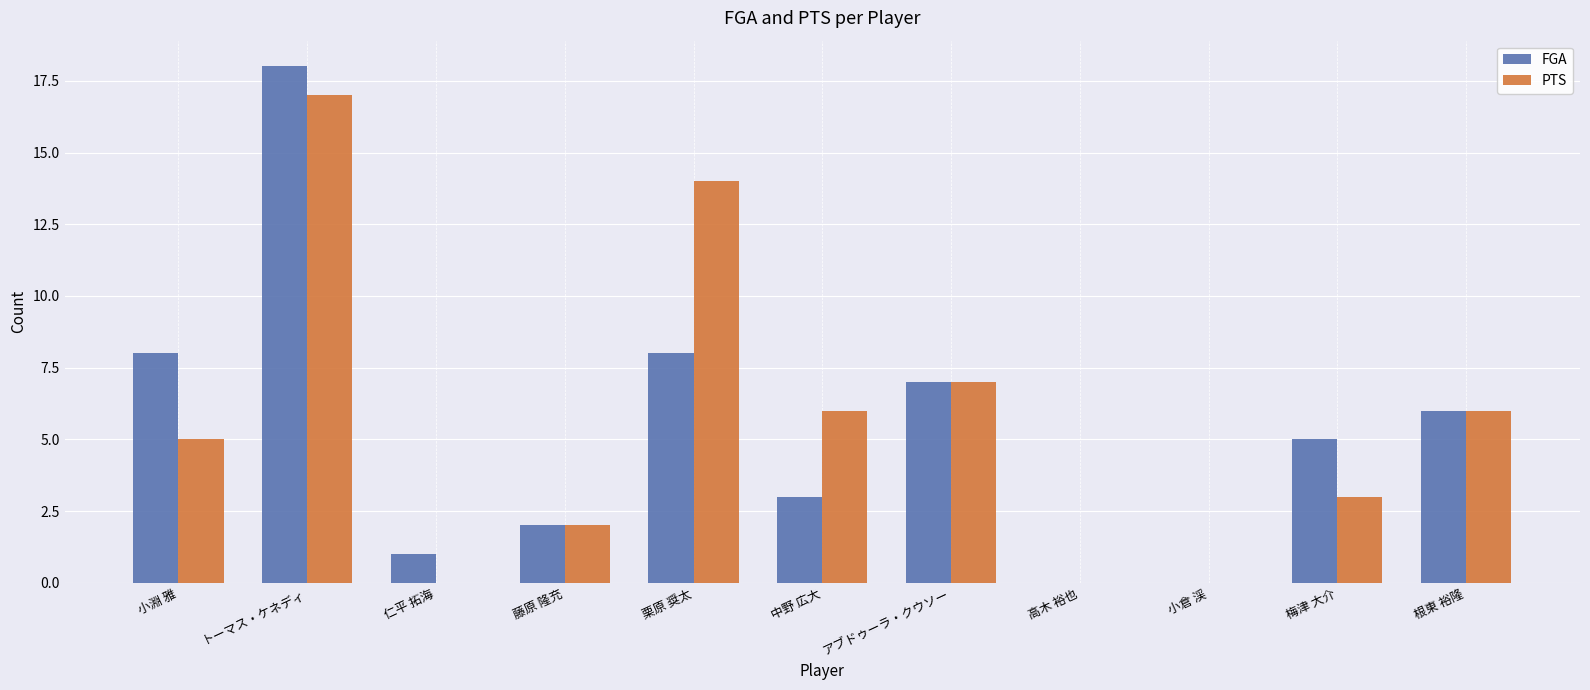

At which label does FGA reach its peak?

トーマス・ケネディ